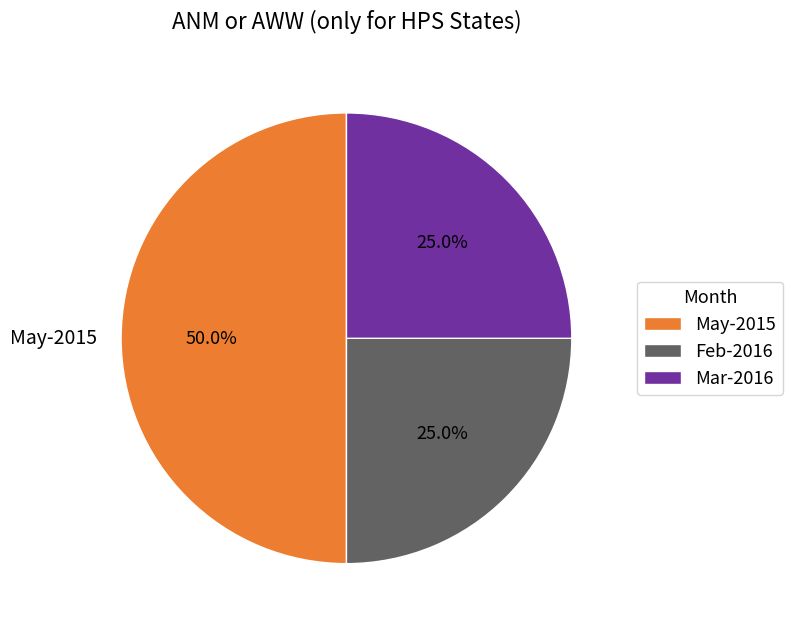

Count the number of slices in the pie.

3